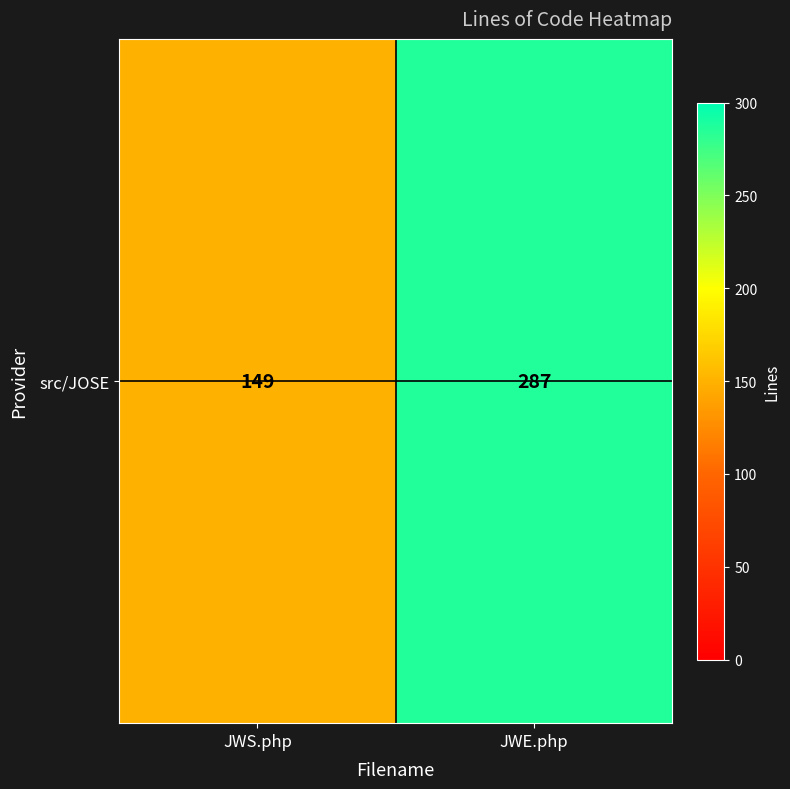

Reading left to right, extract all data points from this chart.

JWS.php=149	JWE.php=287